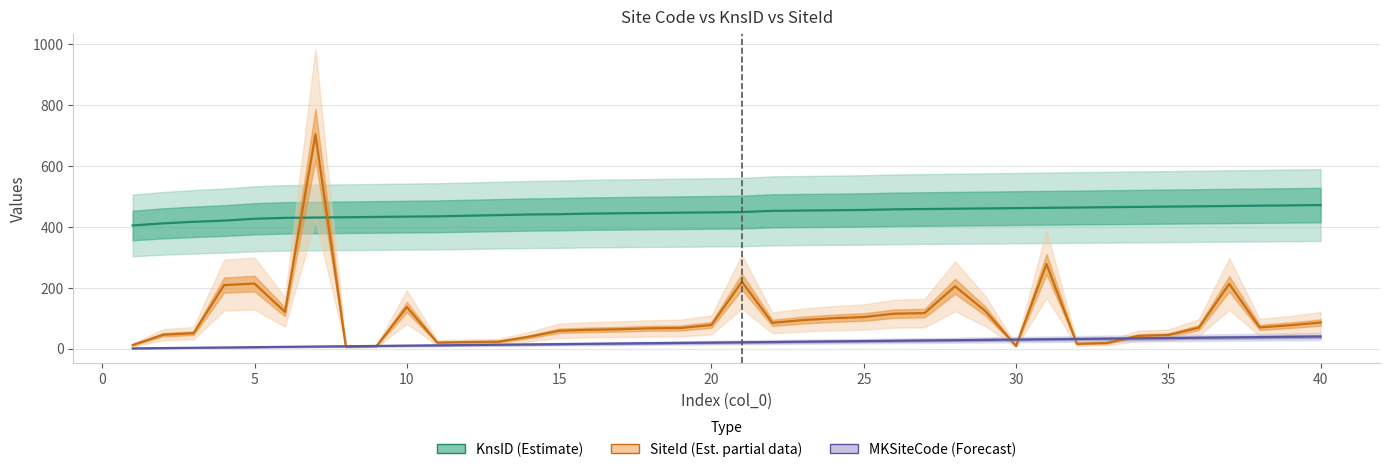

True or false: KnsID (Estimate) and MKSiteCode (Forecast) cross at least once.

False